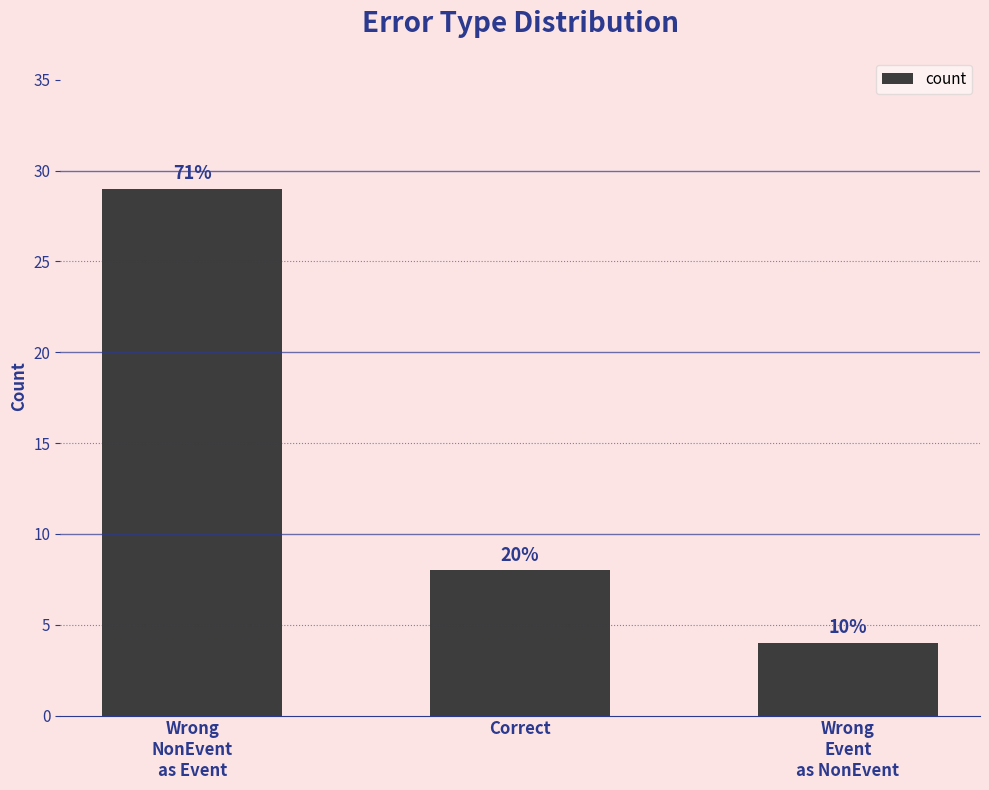

Does the chart contain any negative values?

No